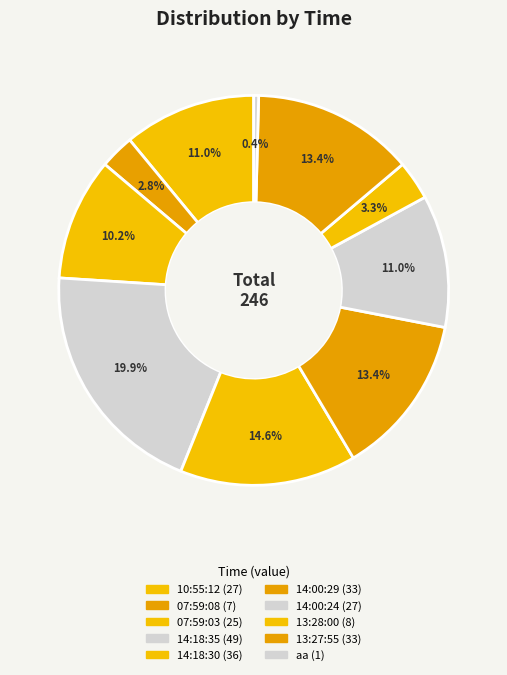

Combined, do 13:28:00 and 14:18:30 account for over 50%?

No